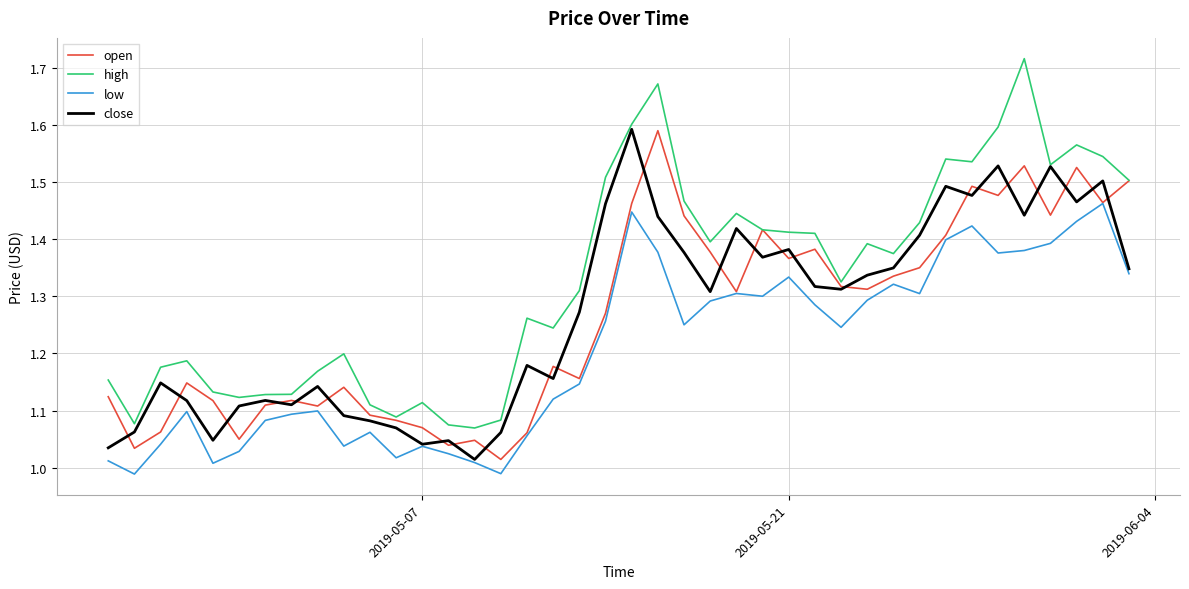

Which series has the largest range (max minus min)?

high